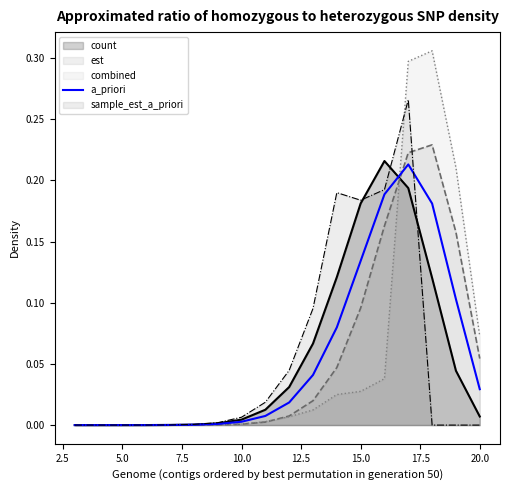

Which series has the largest range (max minus min)?

combined